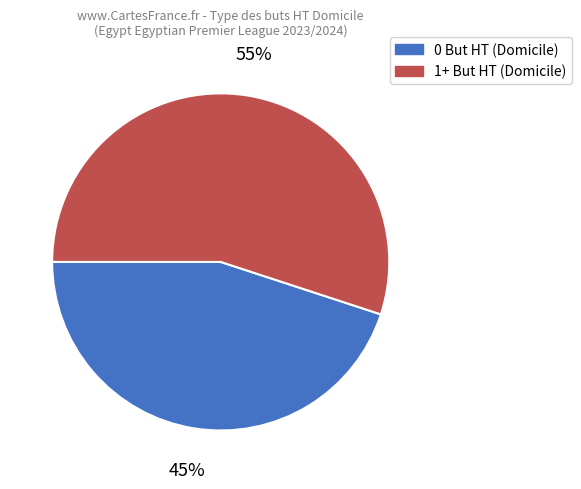

To the nearest percent, what is the average slice percentage?

50%